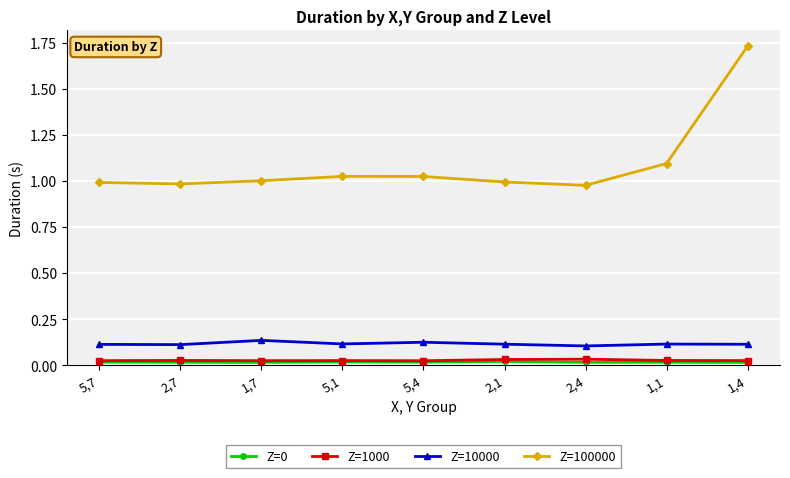

True or false: Z=100000 and Z=1000 intersect in this chart.

False